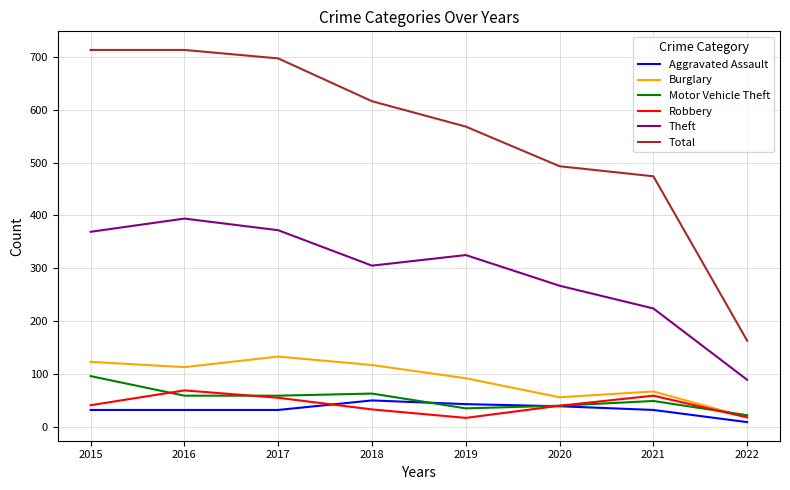

True or false: Total and Burglary cross at least once.

False